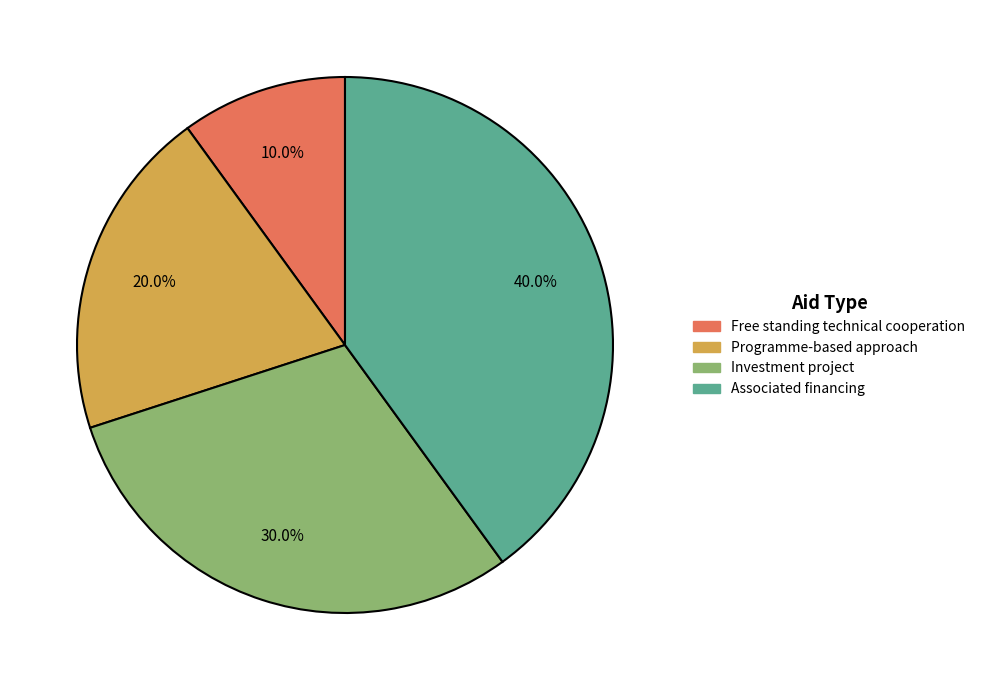

Is Free standing technical cooperation the majority of the pie?

No